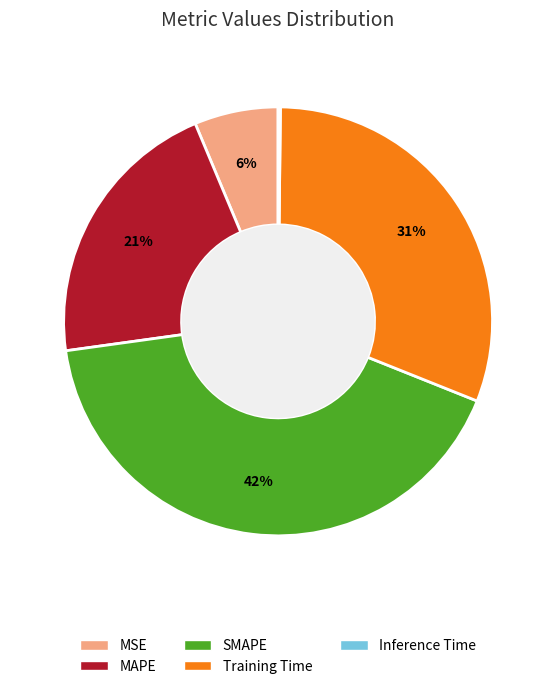

Is there a majority slice in this chart?

No